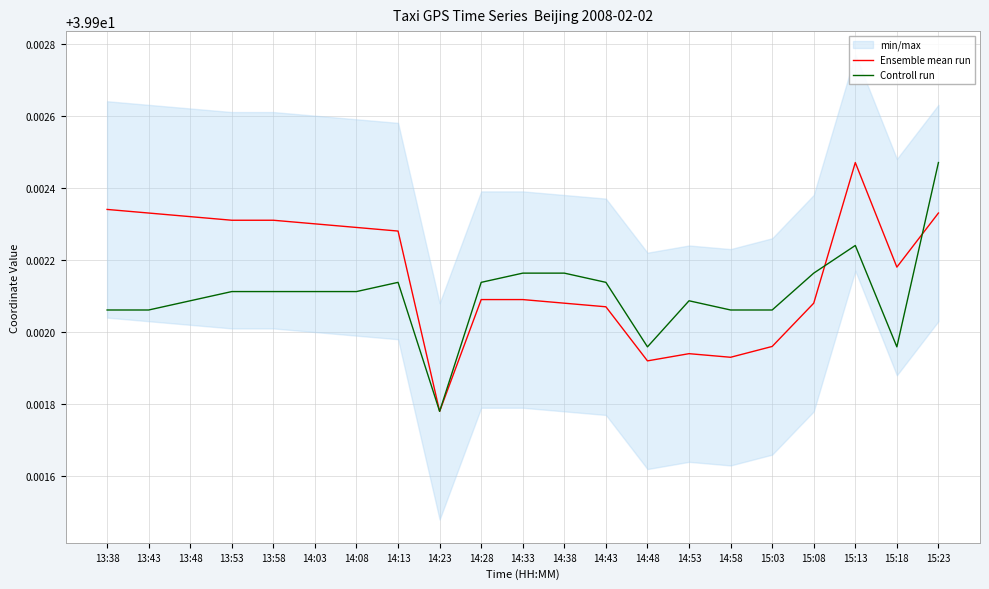

At which label is Ensemble mean run closest to 39?

14:23